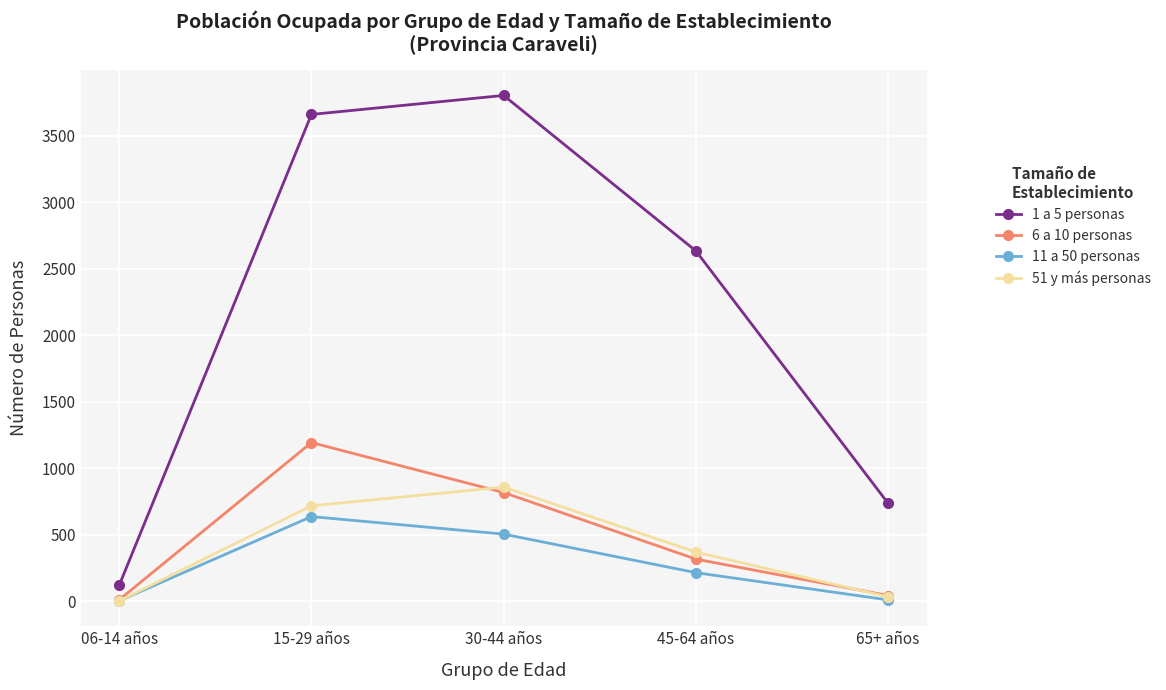

Where is 51 y más personas nearest to the value 429?

45-64 años